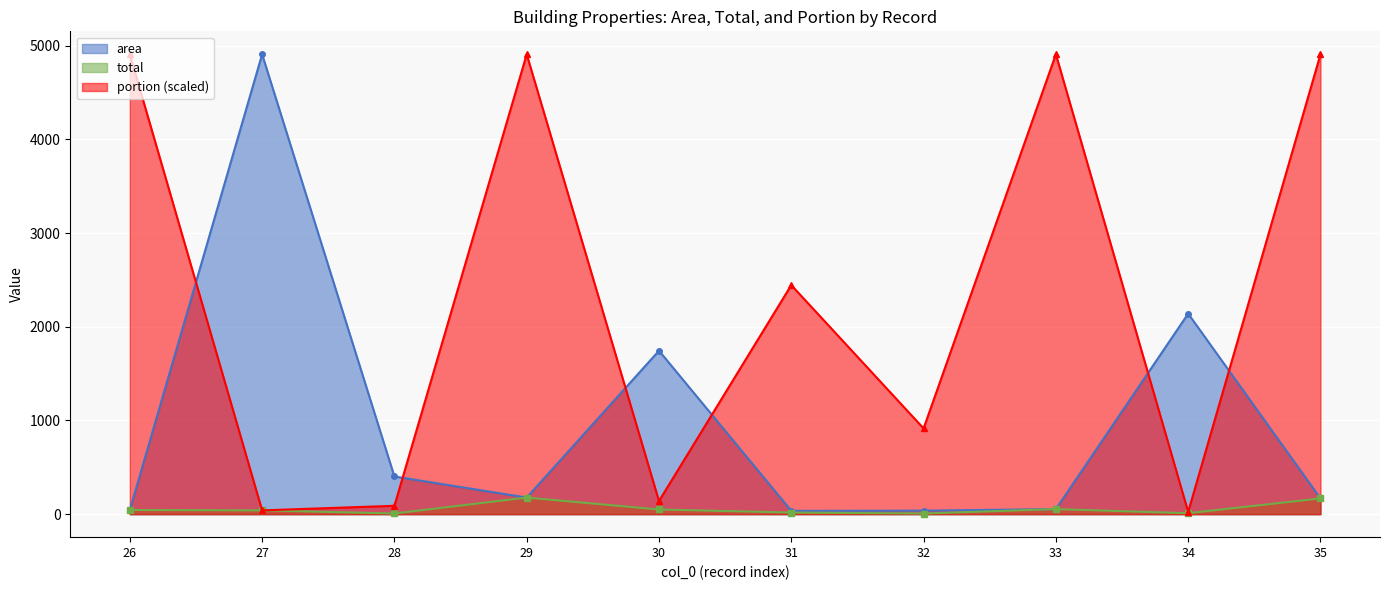

What is the total value across all series at 31?

2497.9